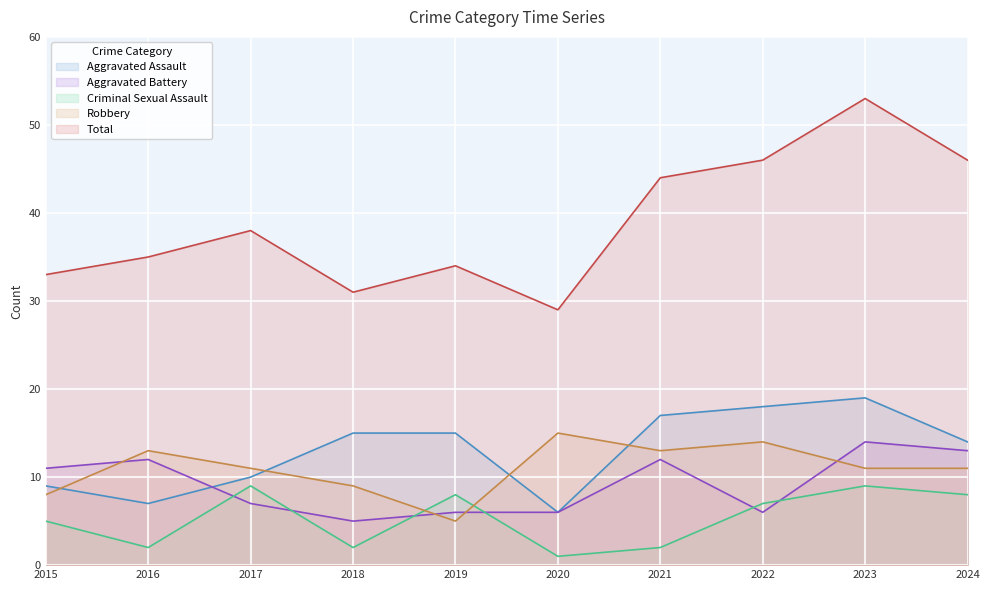

Which series changed the most between 2022 and 2024?

Aggravated Battery